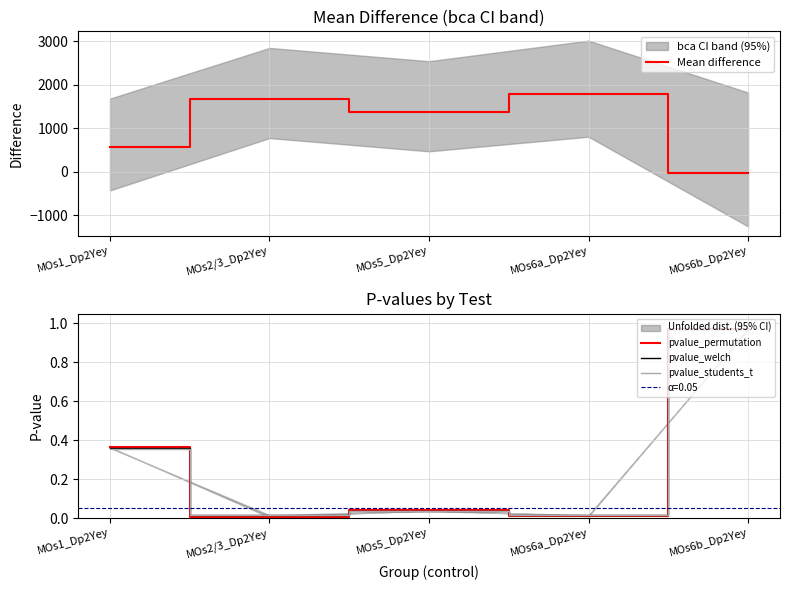

How many intersections are there between pvalue_welch and pvalue_permutation?

4